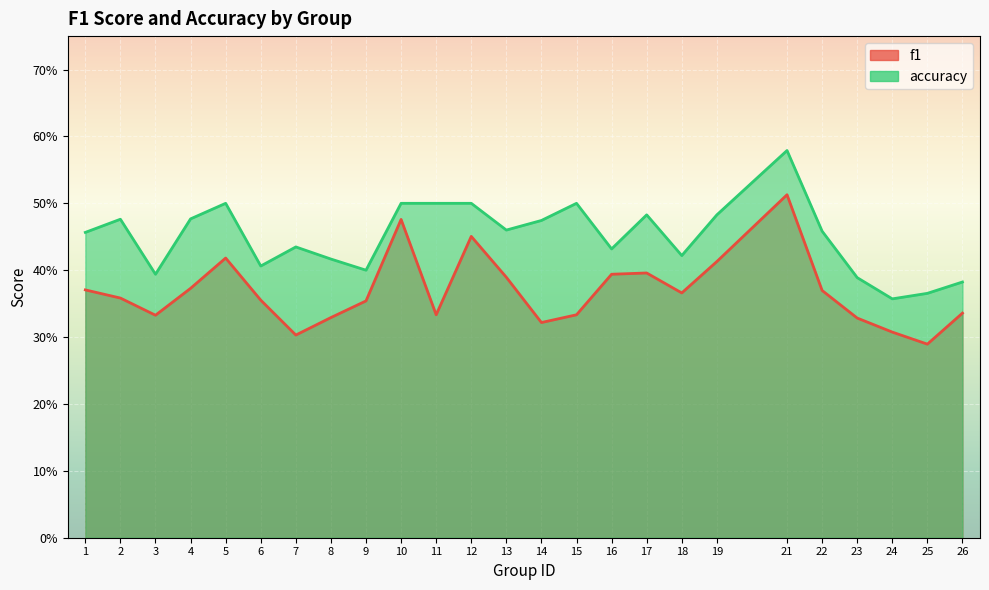

Rank the series at 24 from lowest to highest value.

f1, accuracy